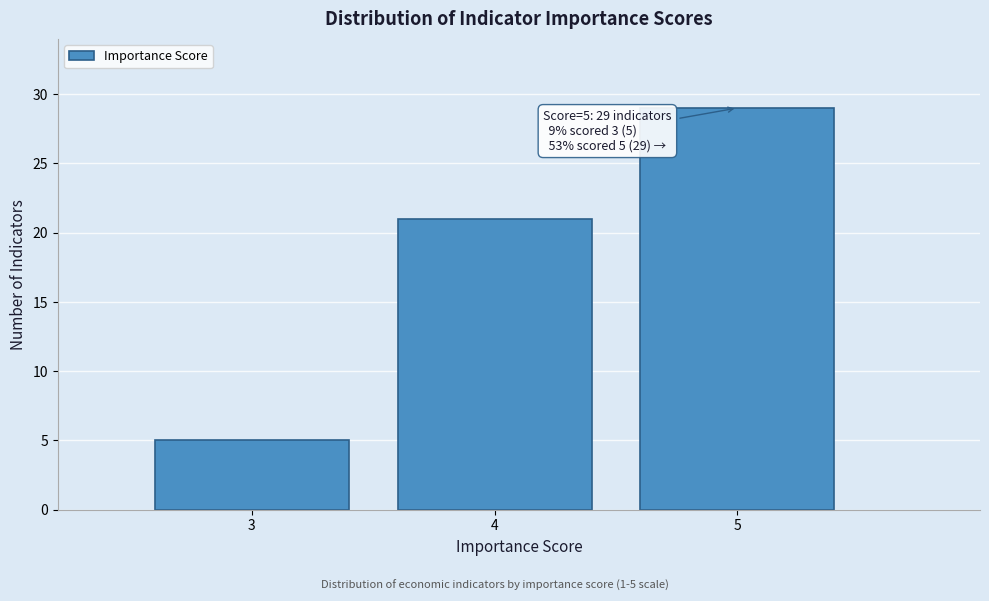

Reading right to left, list all the values displayed in this chart.

29	21	5